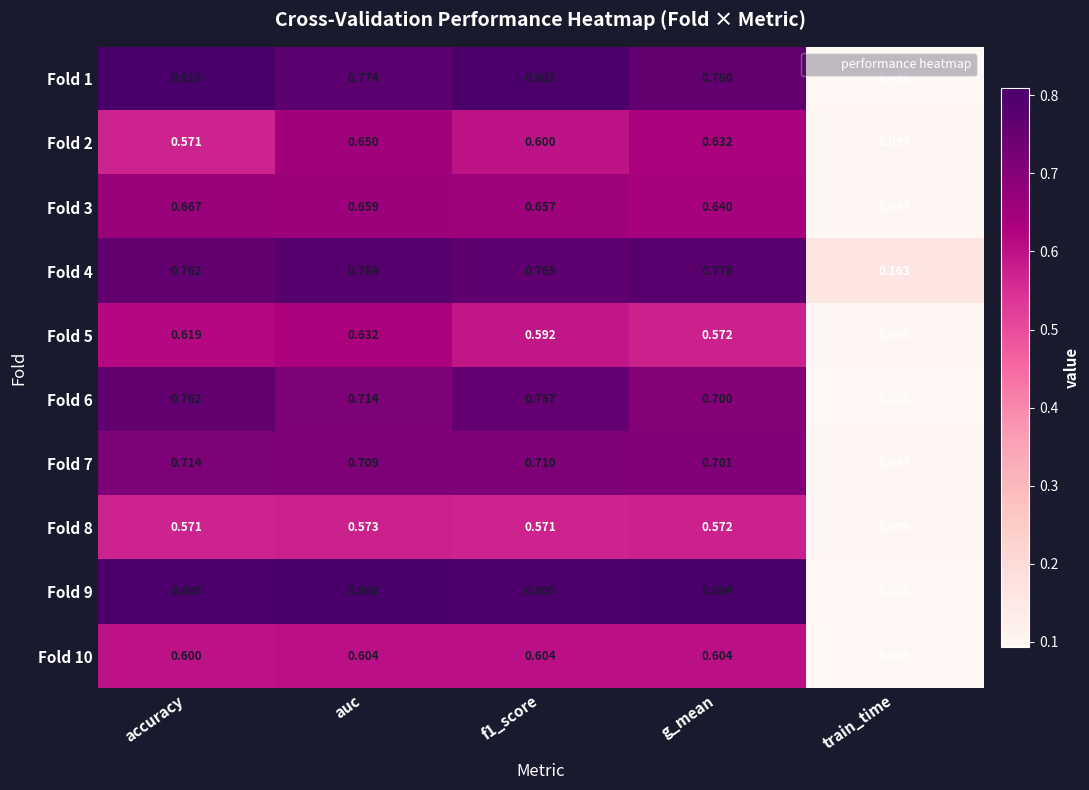

Is the value of Fold 7 at accuracy greater than the value of Fold 2 at f1_score?

Yes